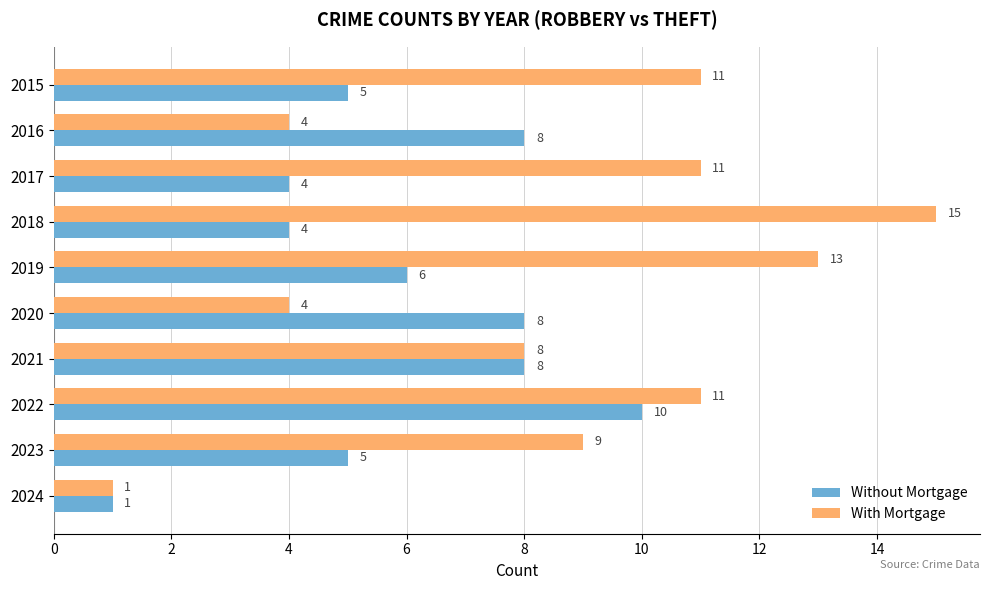

What is the total value across all series at 2016?

12